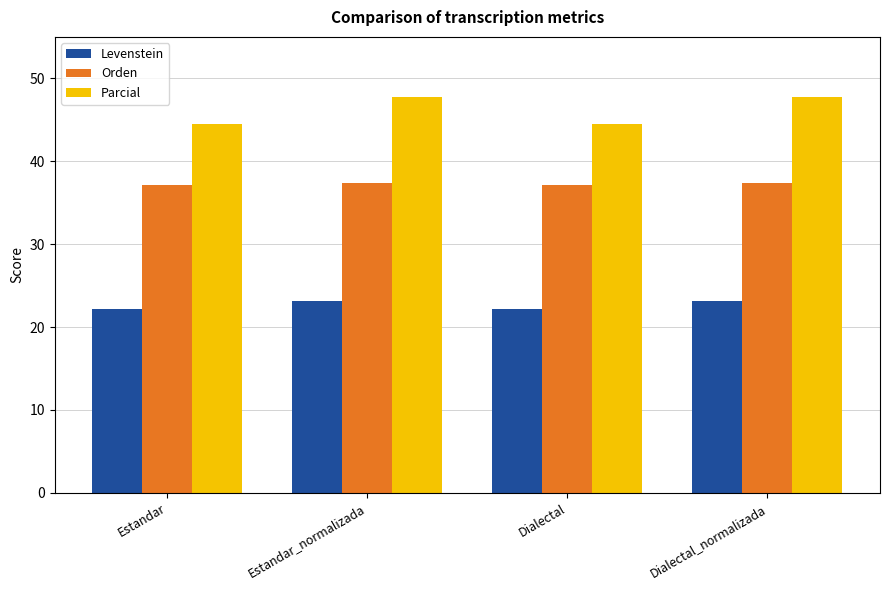

Is the value of Parcial at Estandar_normalizada greater than the value of Levenstein at Estandar_normalizada?

Yes